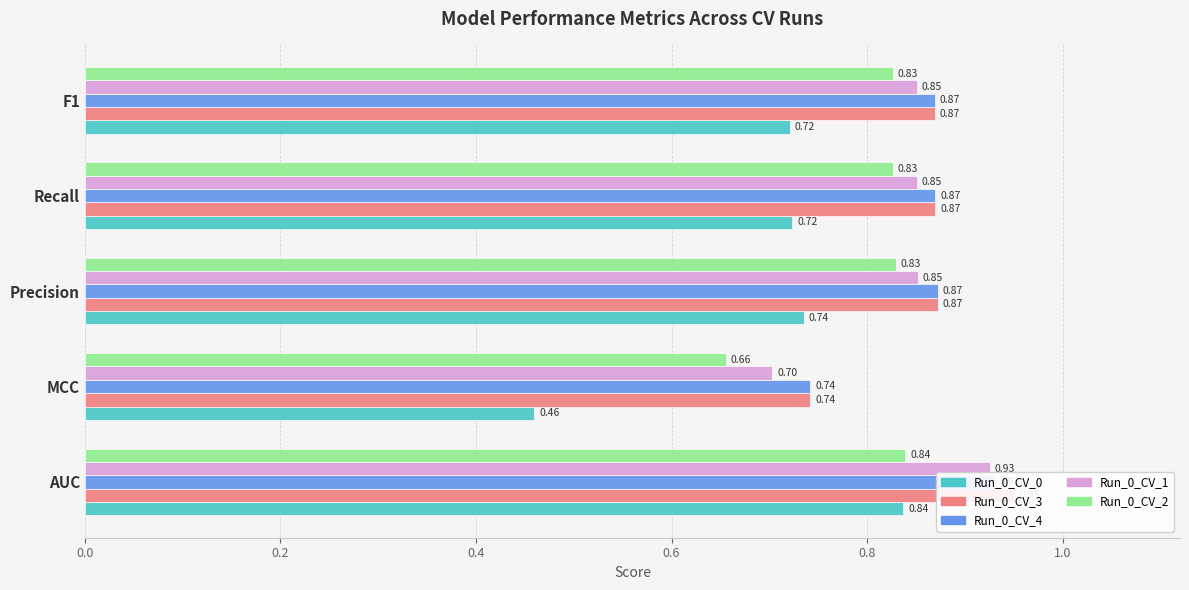

What is the value of the Run_0_CV_2 bar at the 5th from the left?

0.8